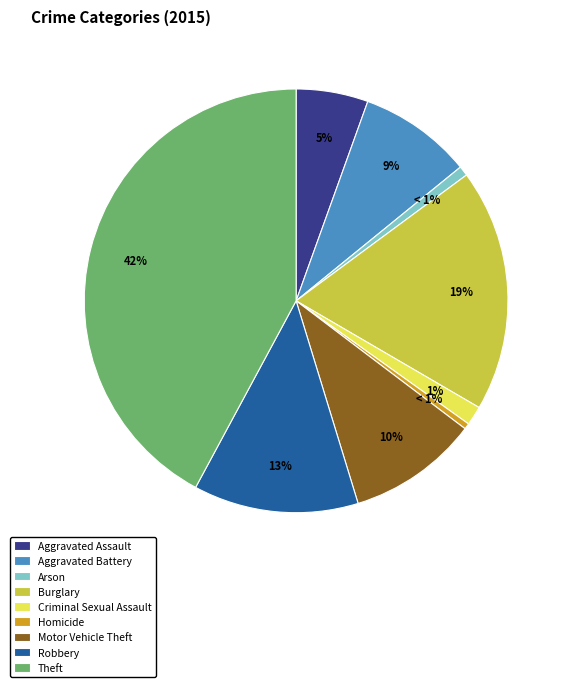

Count the number of slices in the pie.

9